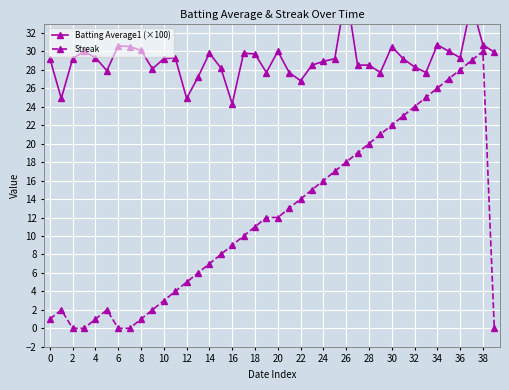

How many data points does each series have?

40